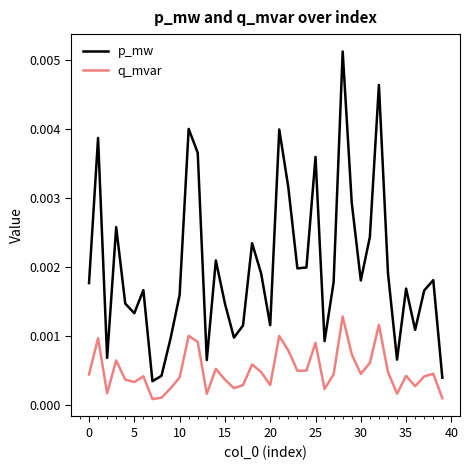

True or false: q_mvar has more than 1 points higher than both neighbors.

True